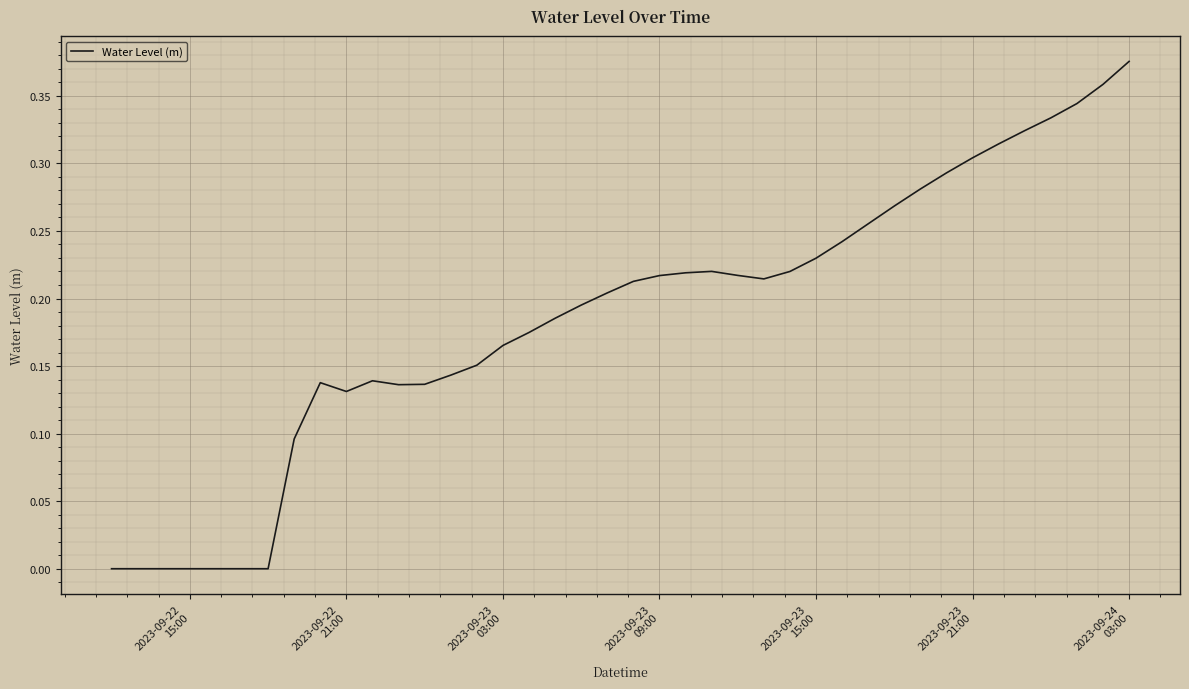

Reading left to right, what are all the values shown in this chart?

-0.0	-0.0	-0.0	-0.0	-0.0	-0.0	-0.0	0.1	0.1	0.1	0.1	0.1	0.1	0.1	0.2	0.2	0.2	0.2	0.2	0.2	0.2	0.2	0.2	0.2	0.2	0.2	0.2	0.2	0.2	0.3	0.3	0.3	0.3	0.3	0.3	0.3	0.3	0.3	0.4	0.4